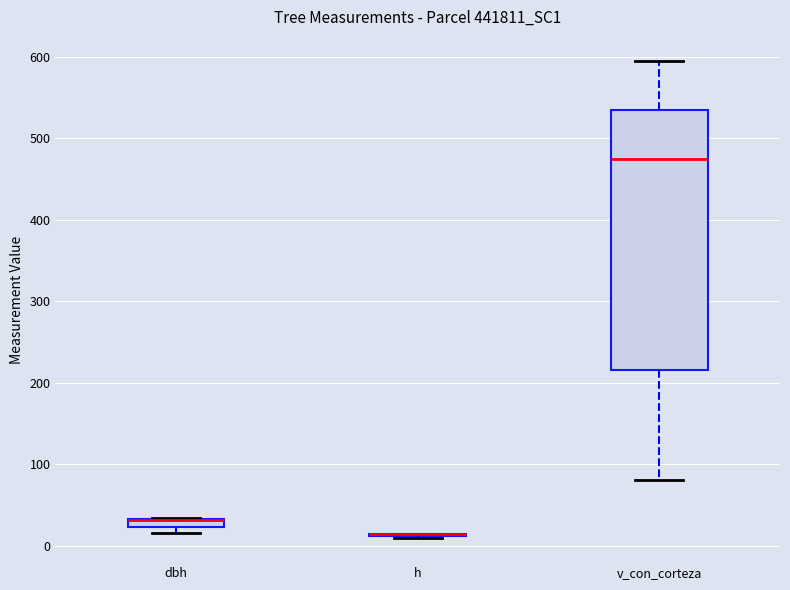

Comparing the boxes themselves (not the whiskers), which one is the tallest?

v_con_corteza